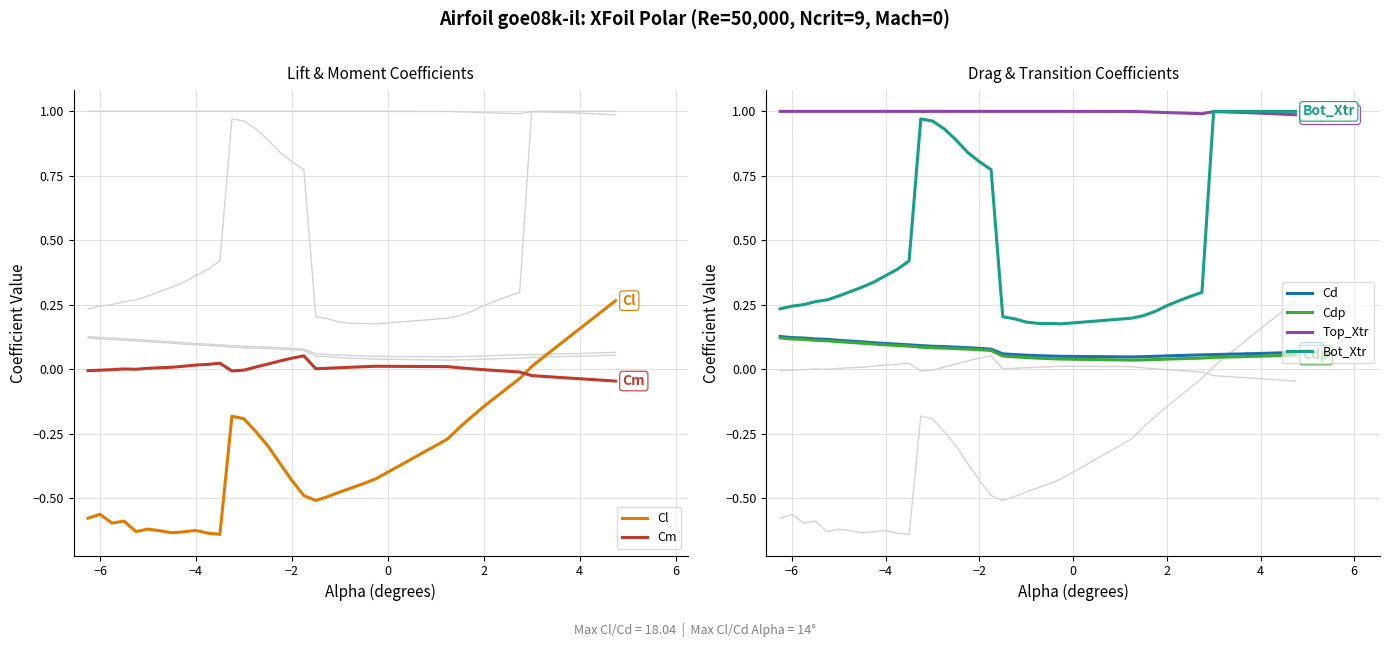

Count the number of categories in the chart.

40